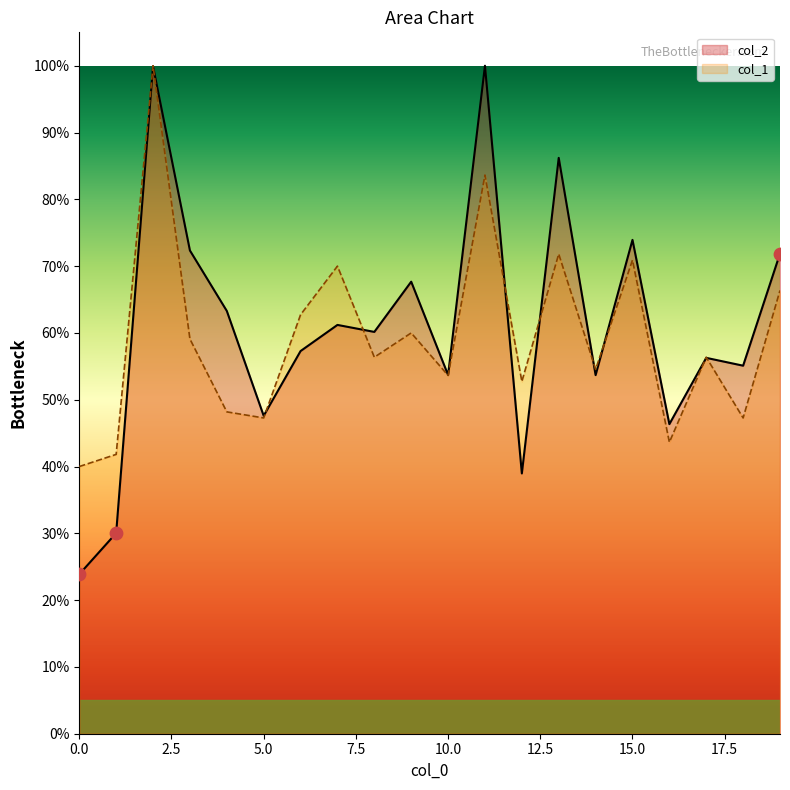

Which series reaches the minimum Y coordinate?

col_2